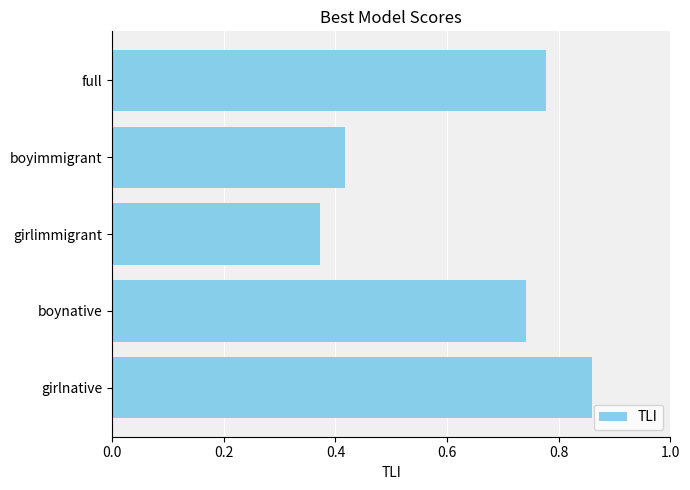

How many values are between 0 and 1?

5